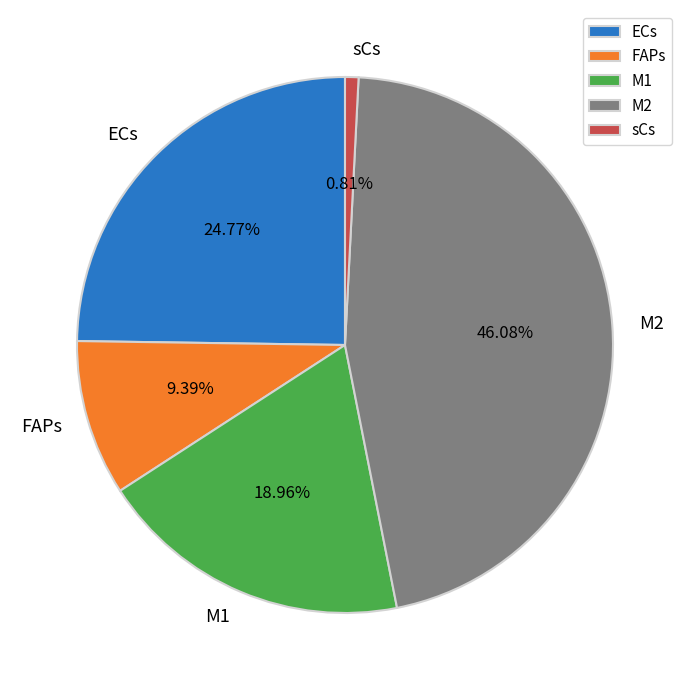

Between M2 and M1, which is larger?

M2